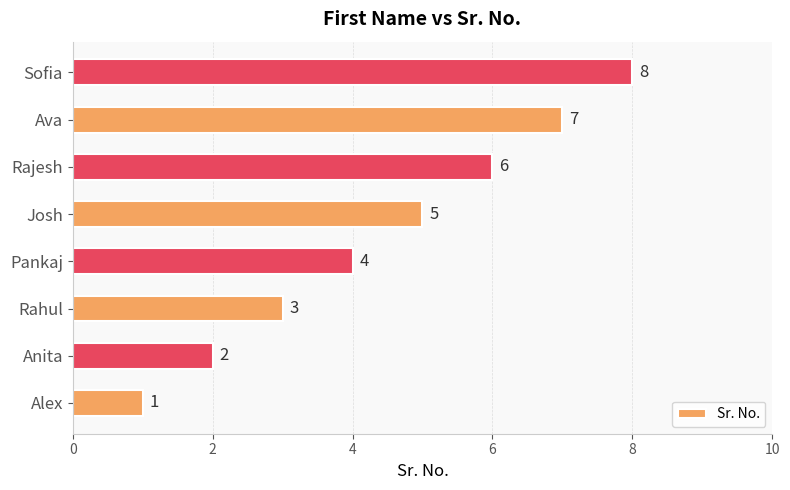

How many values are between 3 and 7?

5